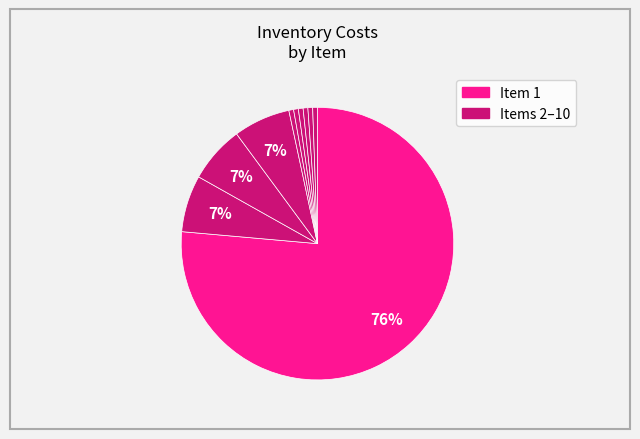

How many slices are in this pie chart?

10